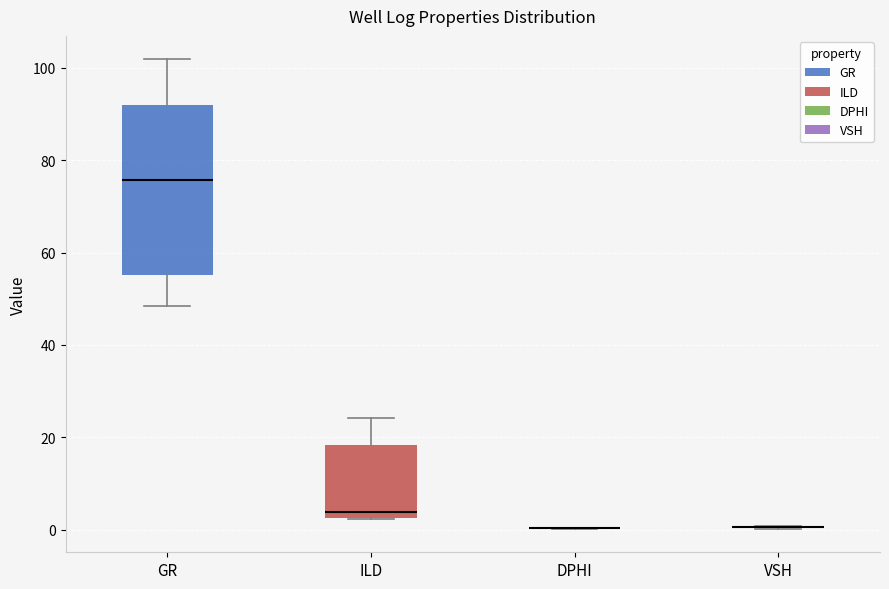

Reading left to right, read every box against the y-axis: the position of its median line, the range the box covers, and the ends of its whiskers. The values are not printed on the chart, so give them approximately, as read against the axis.

GR: median 76, box 56 to 92, whiskers 48 to 102
ILD: median 4, box 2 to 18, whiskers 2 to 24
DPHI: box collapsed to a line at 0, whiskers 0 to 0
VSH: box collapsed to a line at 0, whiskers 0 to 0